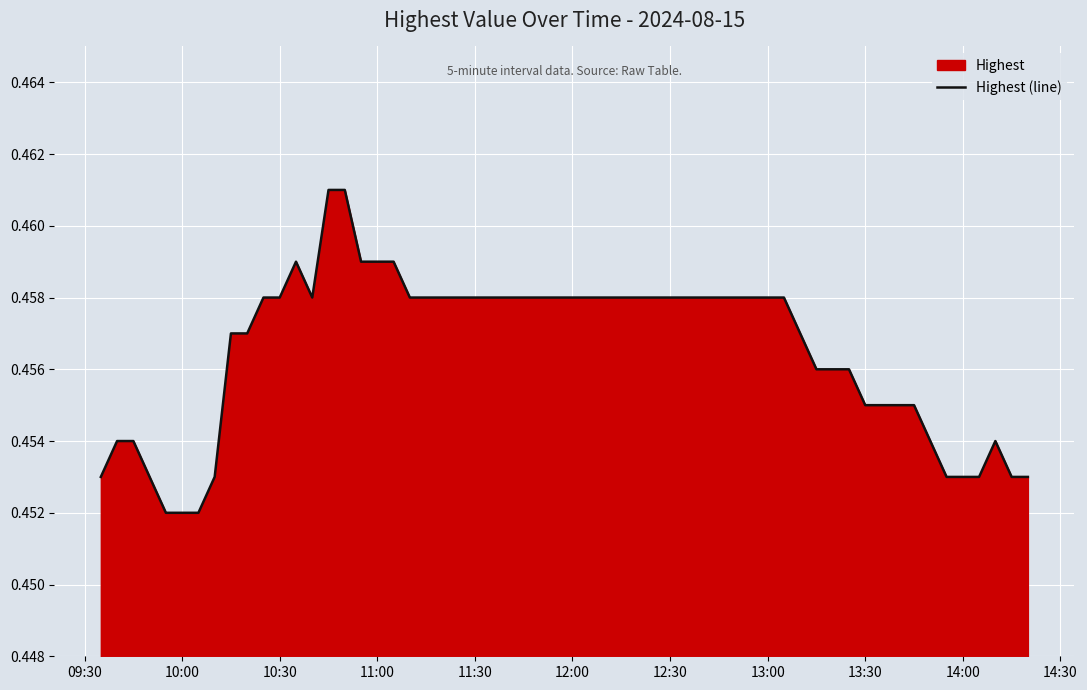

The chart shows a value of 0.6 at 14:00. True or false?

False